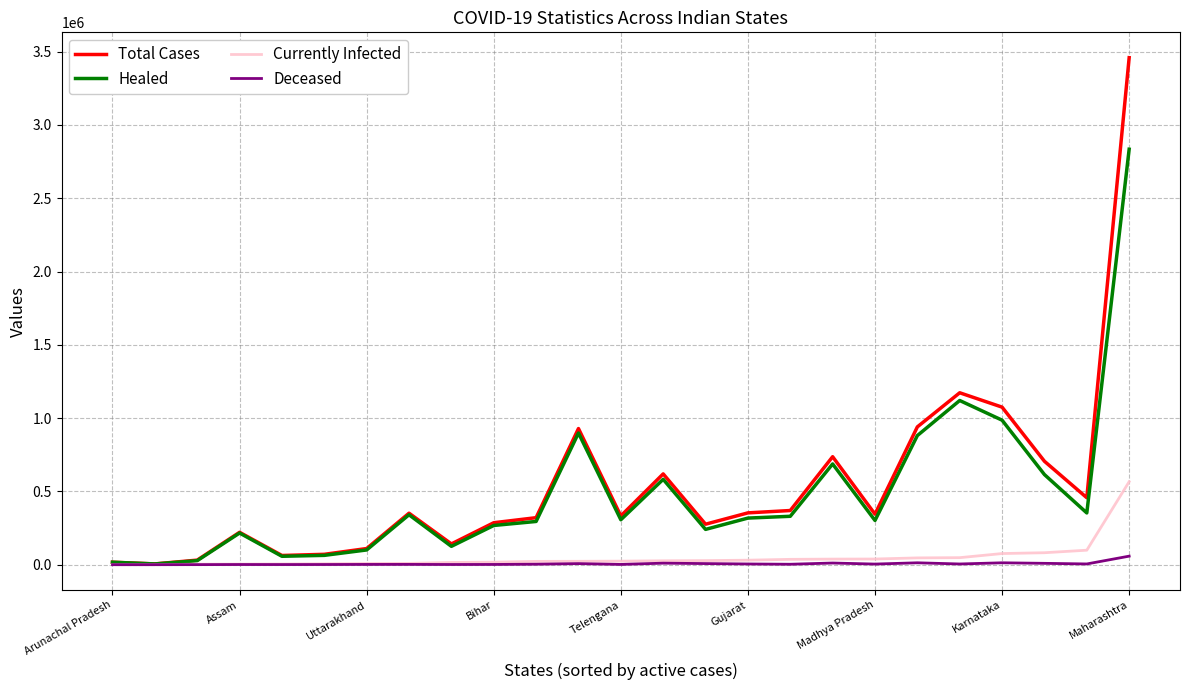

What are all the series names shown in the legend?

Total Cases, Healed, Currently Infected, Deceased